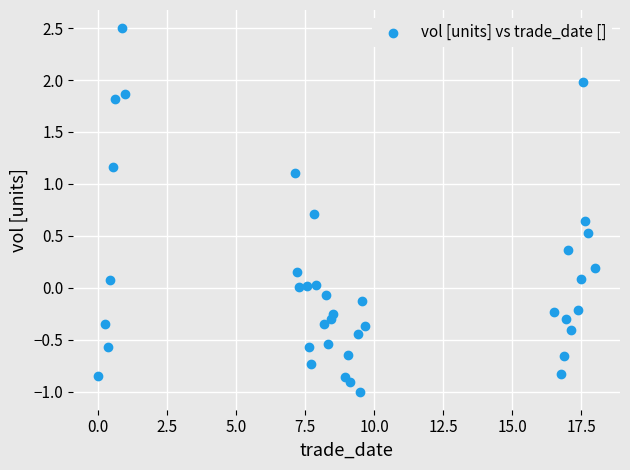

What is the range of Y values (max minus min)?

3.5